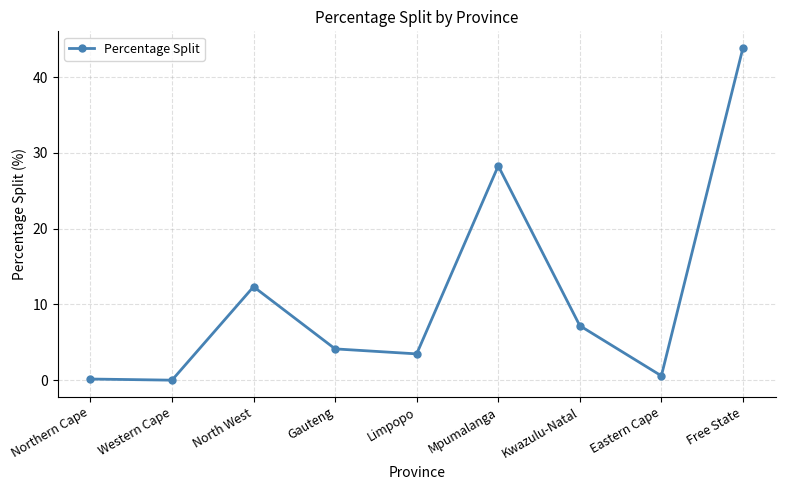

How many values exceed 4?

5